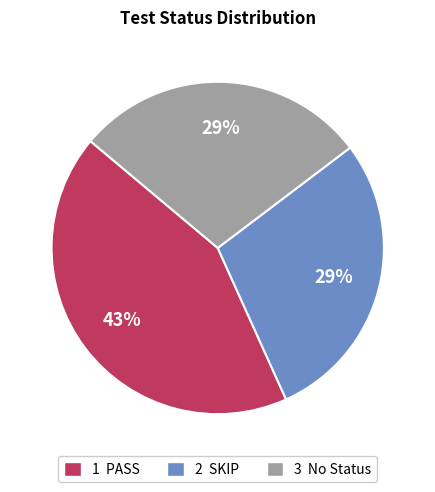

Is the sum of 2 SKIP and 3 No Status greater than half?

Yes